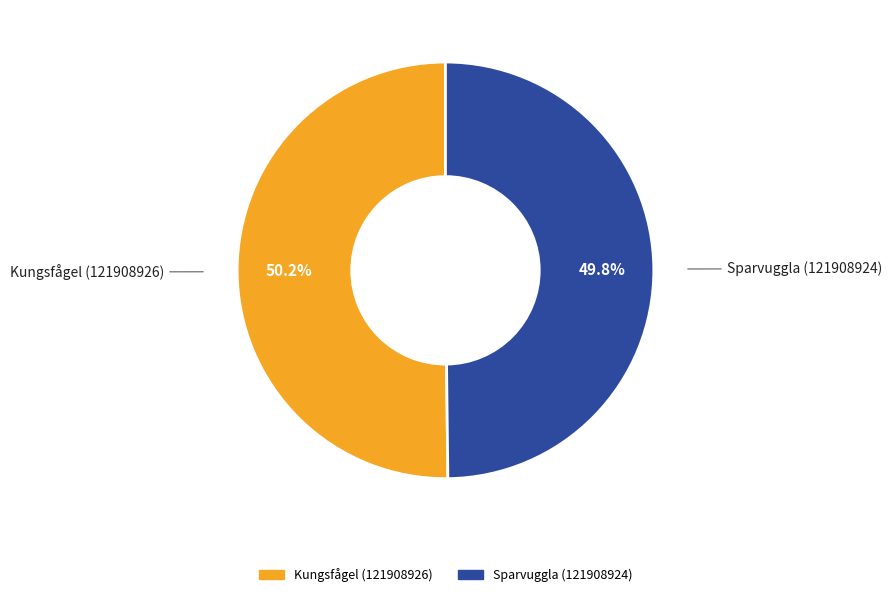

Is the sum of Sparvuggla (121908924) and Kungsfågel (121908926) greater than half?

Yes